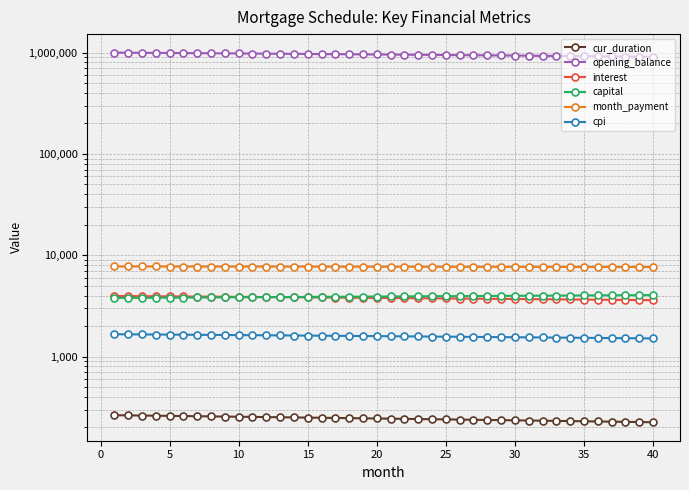

What is the lowest value of the interest series?

3605.9